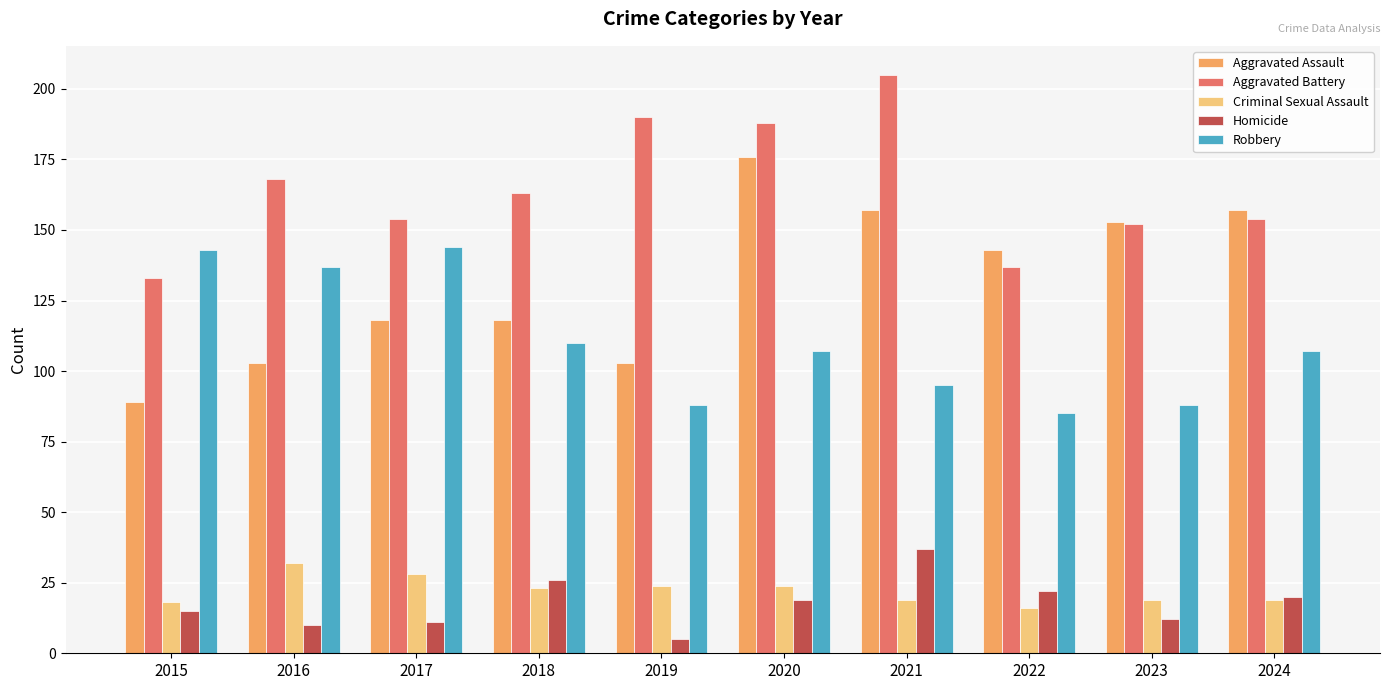

Reading left to right, transcribe all the data shown in this chart.

Aggravated Assault: 2015=89	2016=103	2017=118	2018=118	2019=103	2020=176	2021=157	2022=143	2023=153	2024=157
Aggravated Battery: 2015=133	2016=168	2017=154	2018=163	2019=190	2020=188	2021=205	2022=137	2023=152	2024=154
Criminal Sexual Assault: 2015=18	2016=32	2017=28	2018=23	2019=24	2020=24	2021=19	2022=16	2023=19	2024=19
Homicide: 2015=15	2016=10	2017=11	2018=26	2019=5	2020=19	2021=37	2022=22	2023=12	2024=20
Robbery: 2015=143	2016=137	2017=144	2018=110	2019=88	2020=107	2021=95	2022=85	2023=88	2024=107